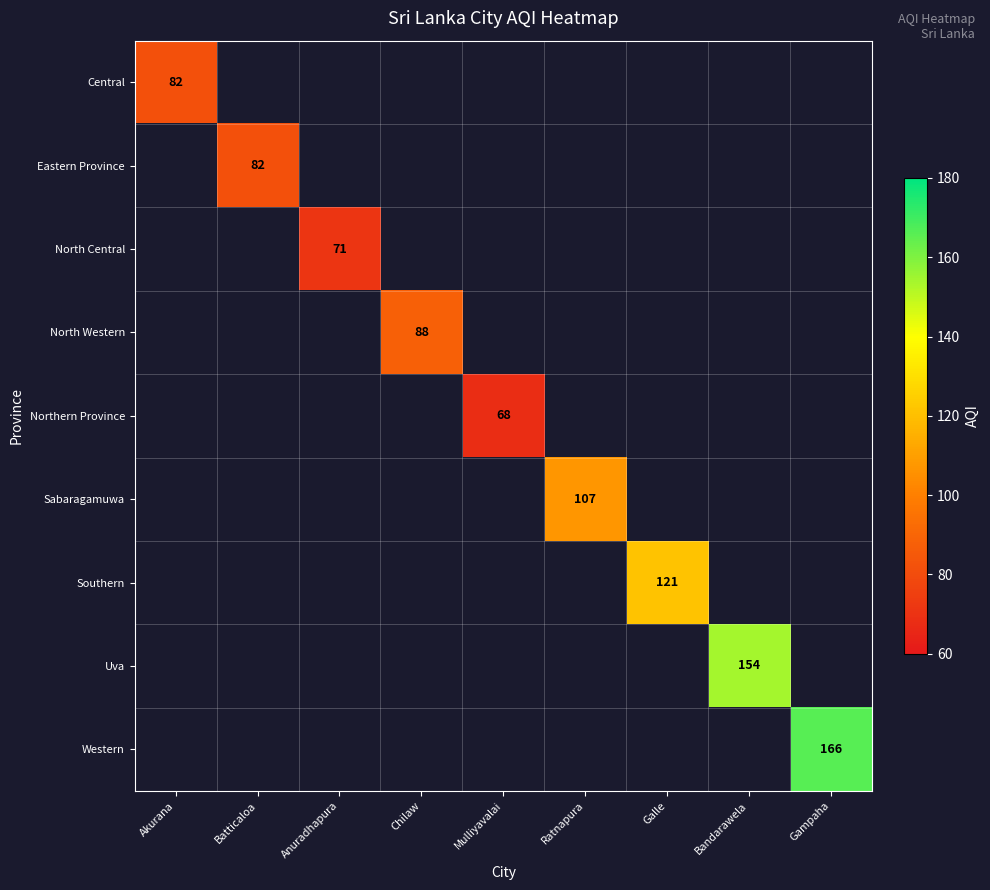

The value of Western at Gampaha is 166. True or false?

True